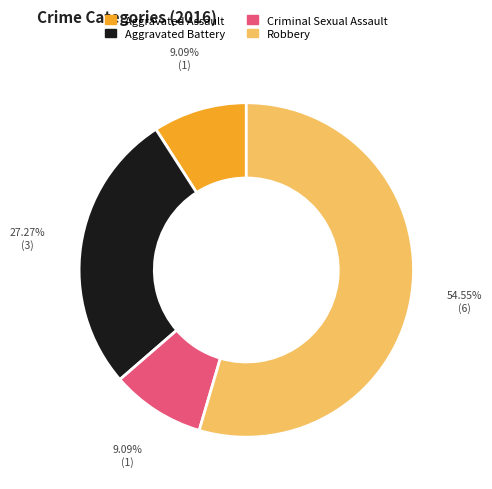

How many slices are in this pie chart?

4